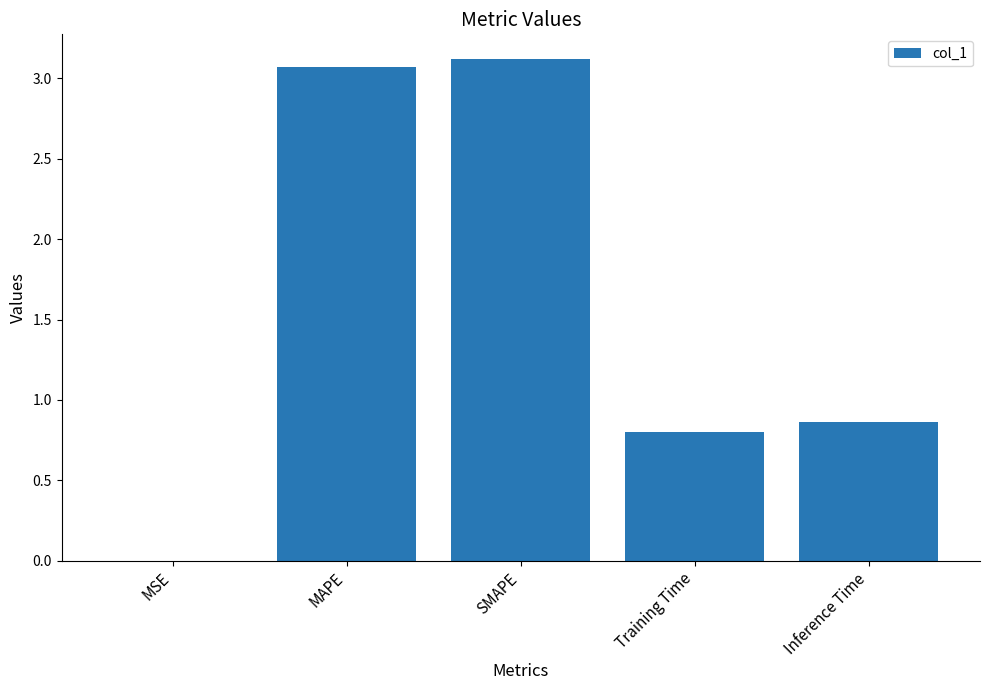

The chart shows a value of 1.6 at MAPE. True or false?

False